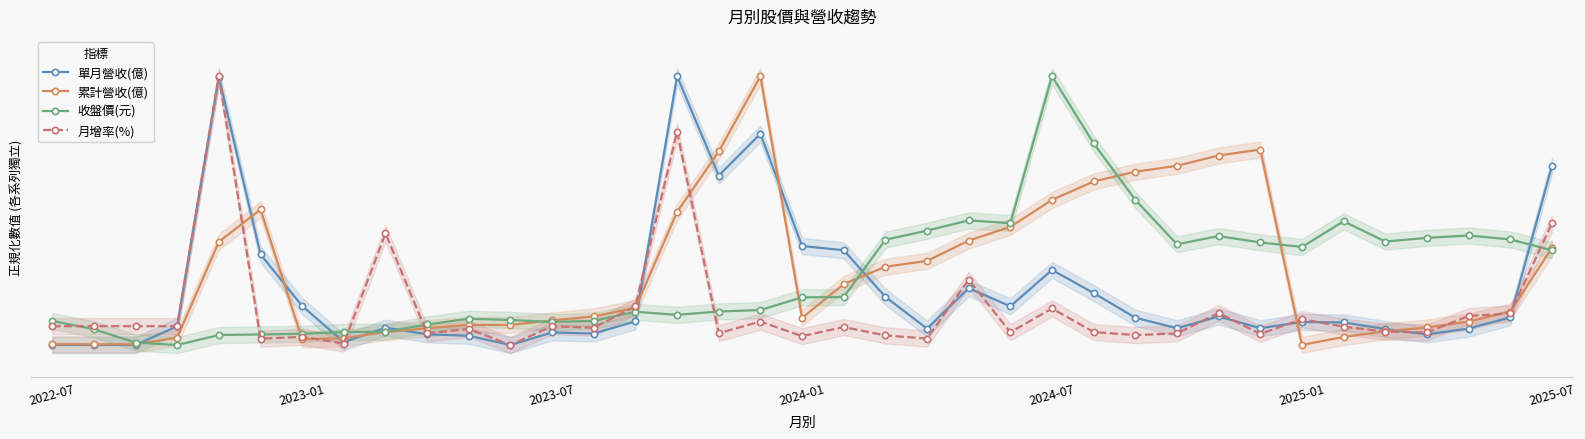

Count the number of categories in the chart.

37